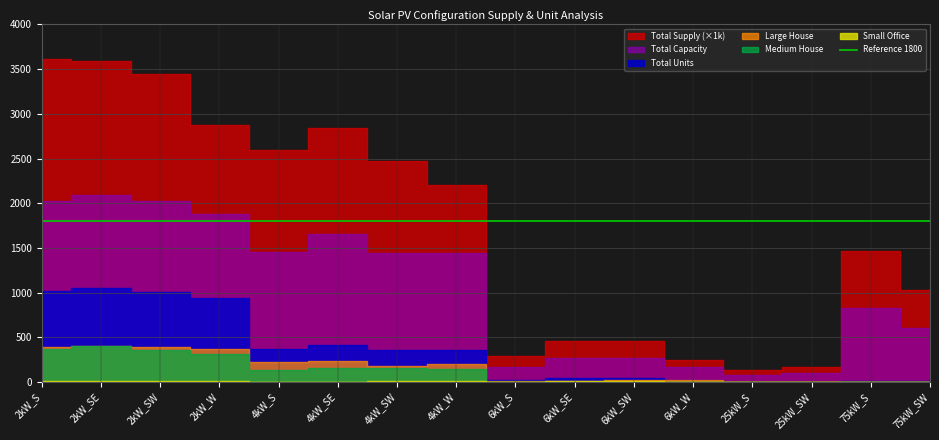

List the labels in order of Total Supply value, smallest first.

25kW_S, 25kW_SW, 6kW_W, 6kW_S, 6kW_SE, 6kW_SW, 75kW_SW, 75kW_S, 4kW_W, 4kW_SW, 4kW_S, 4kW_SE, 2kW_W, 2kW_SW, 2kW_SE, 2kW_S